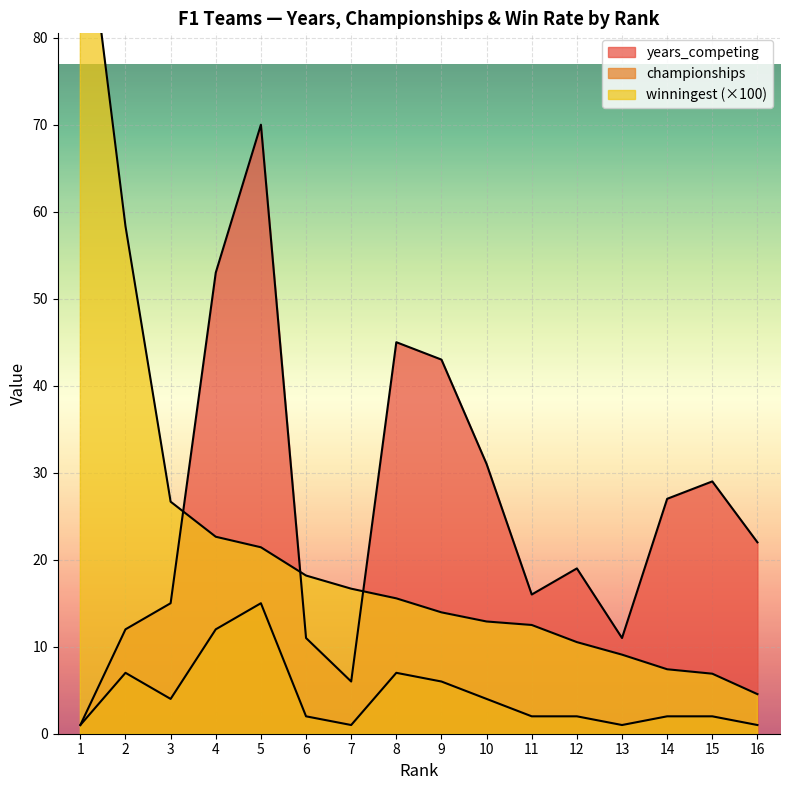

True or false: winningest has more than 1 points higher than both neighbors.

False